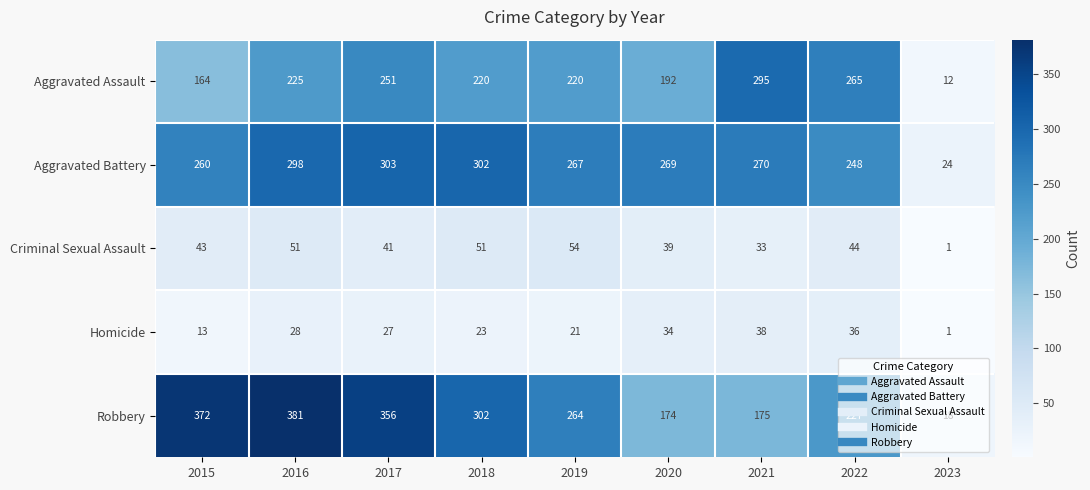

List the series in order of their peak value, highest first.

Robbery, Aggravated Battery, Aggravated Assault, Criminal Sexual Assault, Homicide